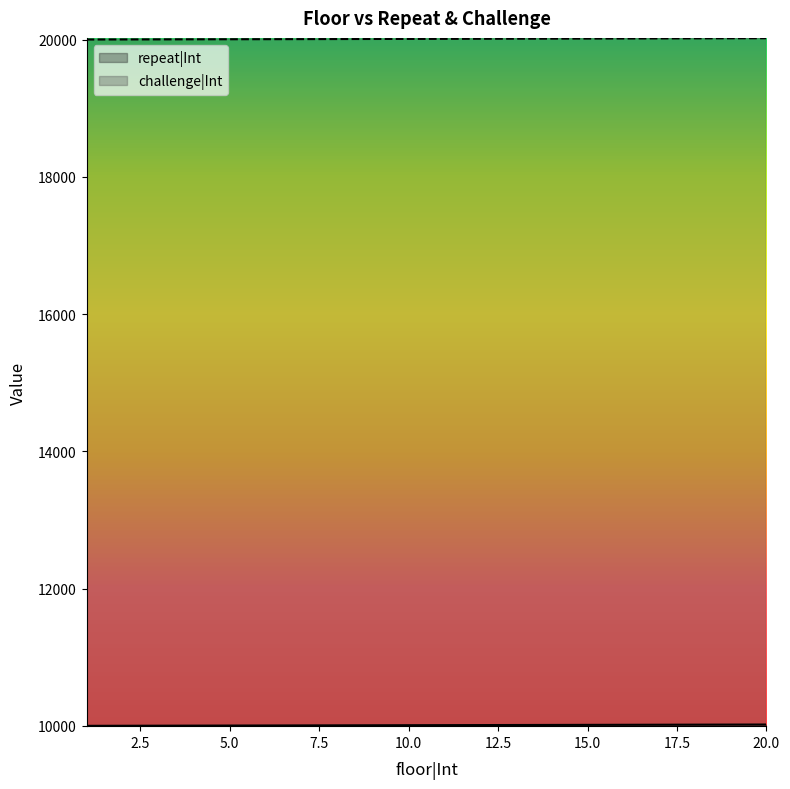

What is the value of the challenge|Int point at the 9th from the left?

20009